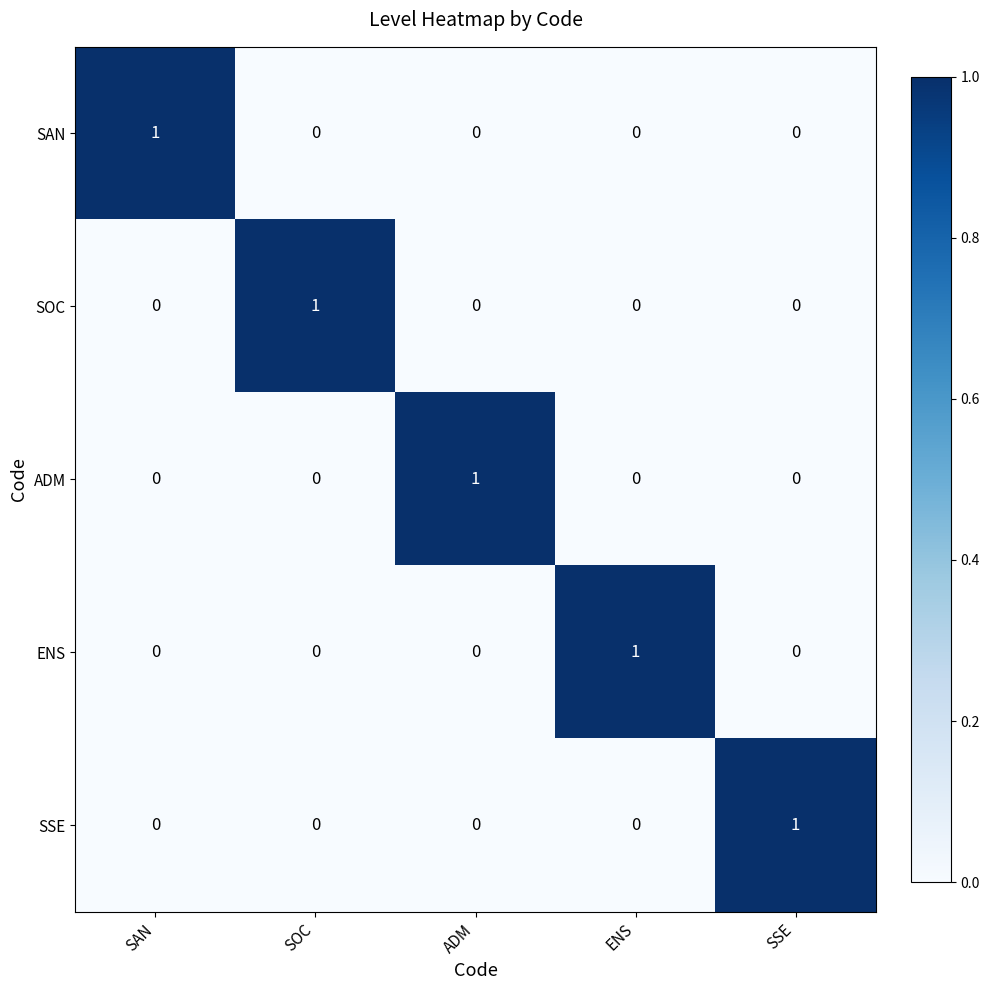

At how many categories does at least one series exceed 0?

5